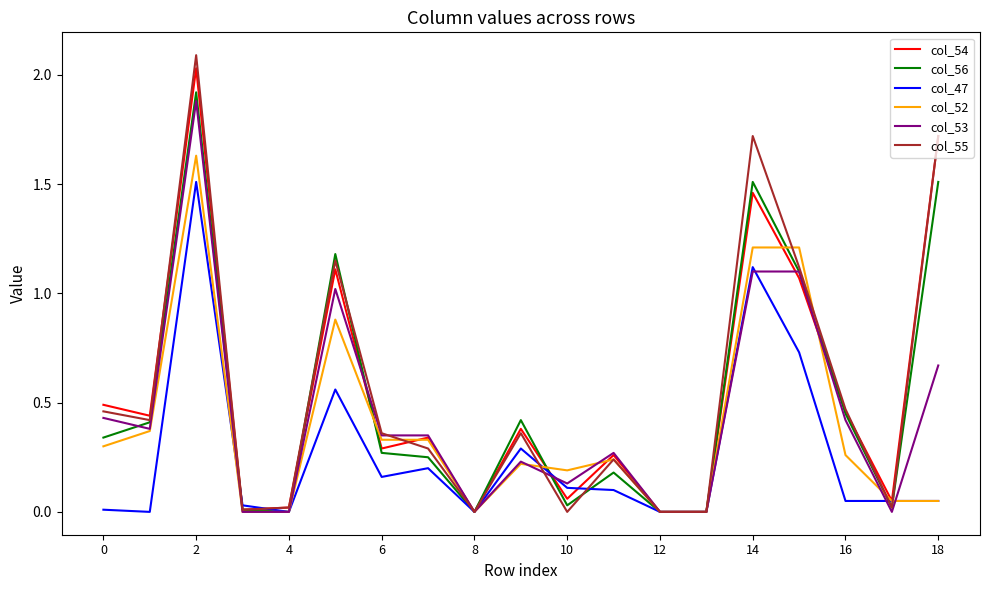

Count the number of data series in this chart.

6